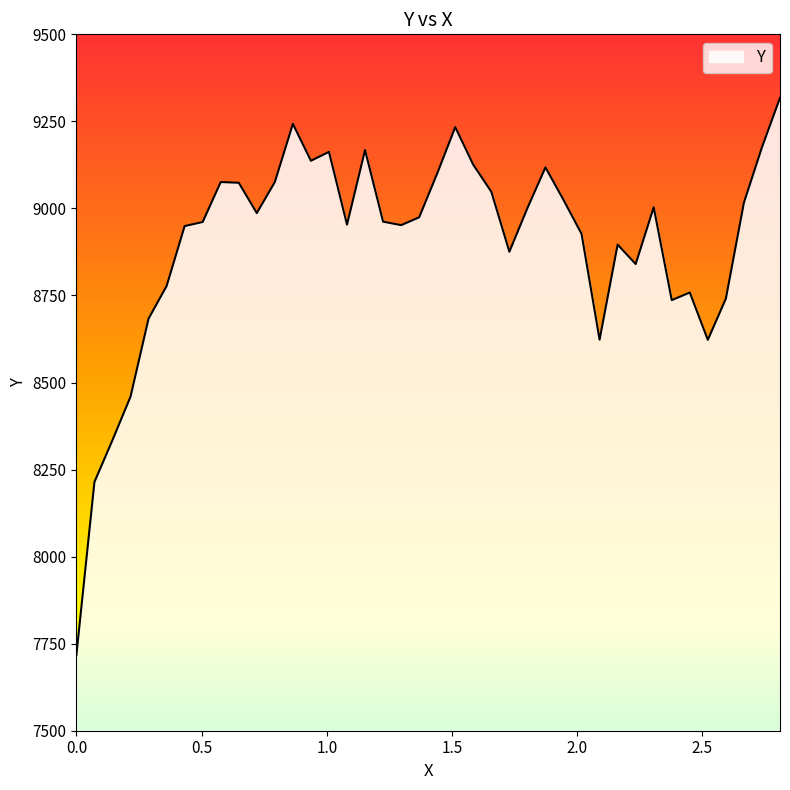

What is the smallest value displayed?

7718.0